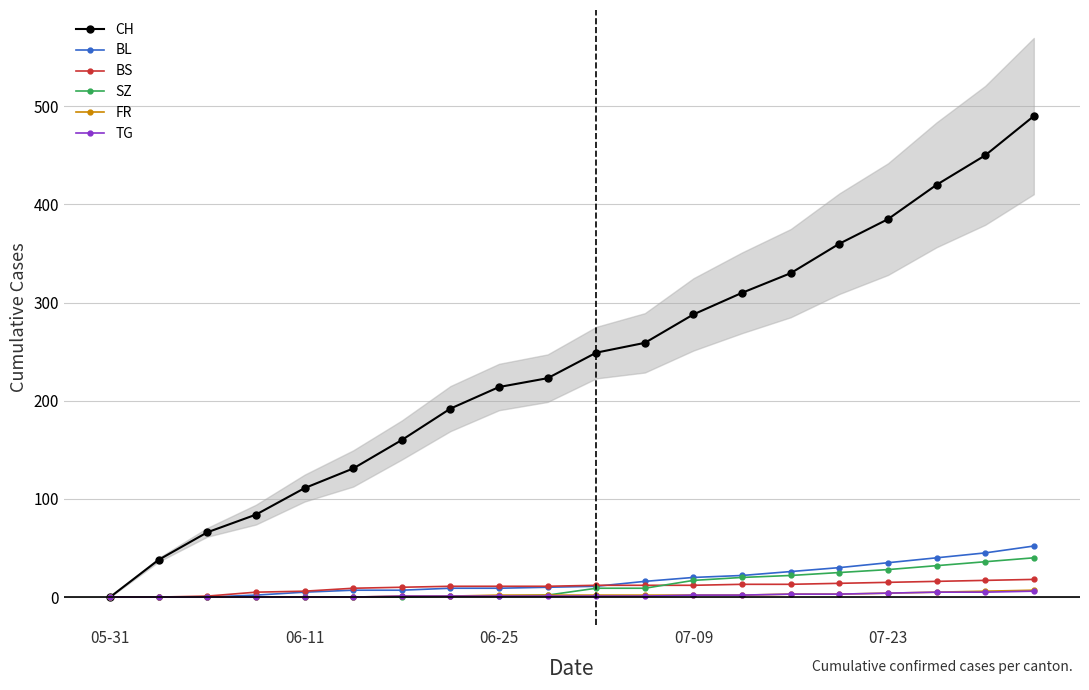

True or false: CH has a value of 0 at 05-31.

True